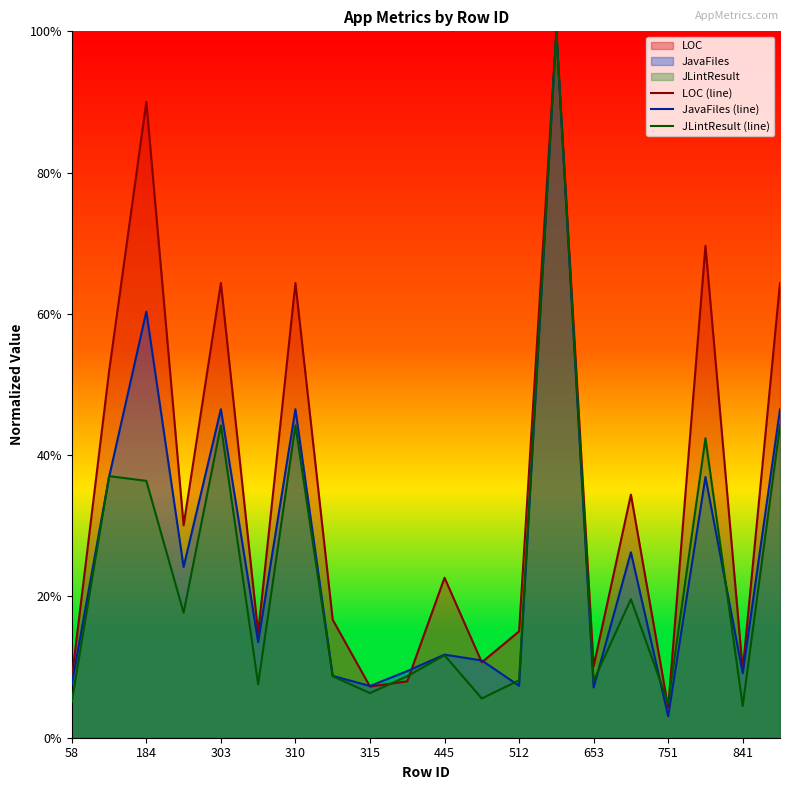

List the labels in order of JLintResult (line) value, smallest first.

18, 16, 58, 11, 751, 445, 14, 12, 653, 841, 10, 310, 15, 303, 184, 17, 315, 512, 19, 13